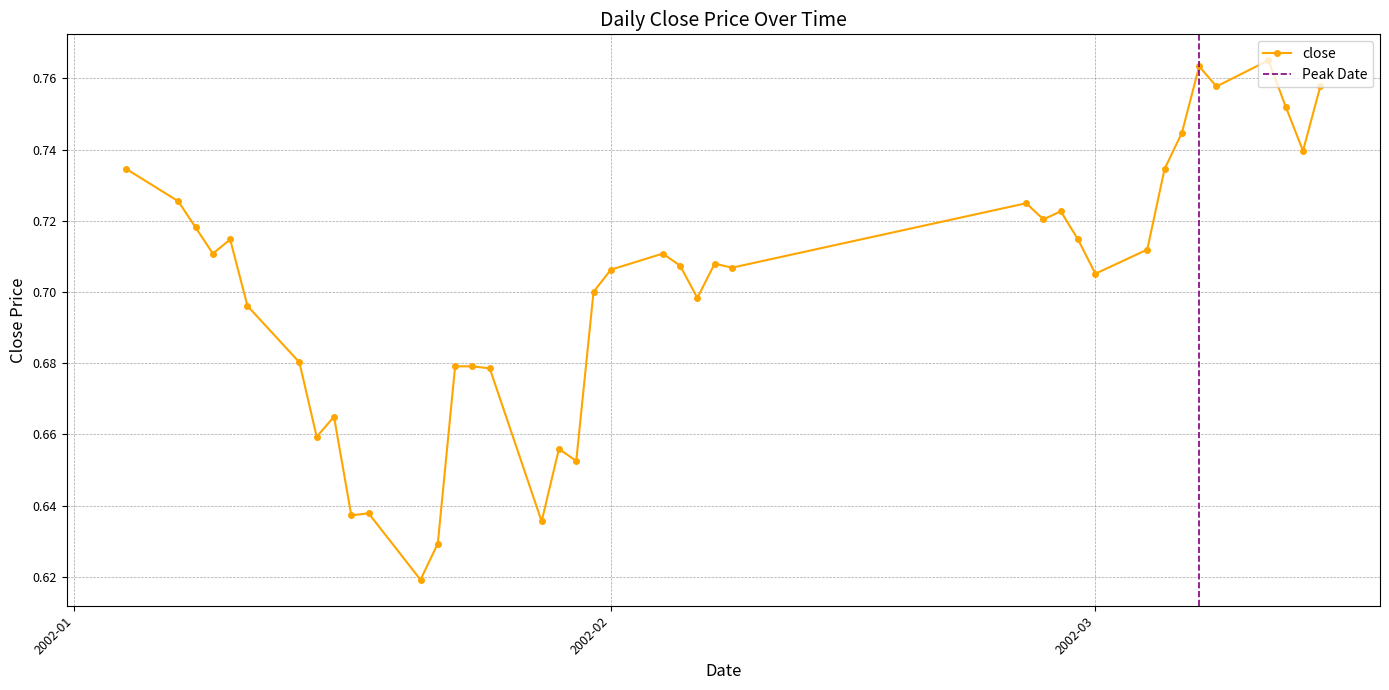

Is it true that the value at close is 0.3?

False